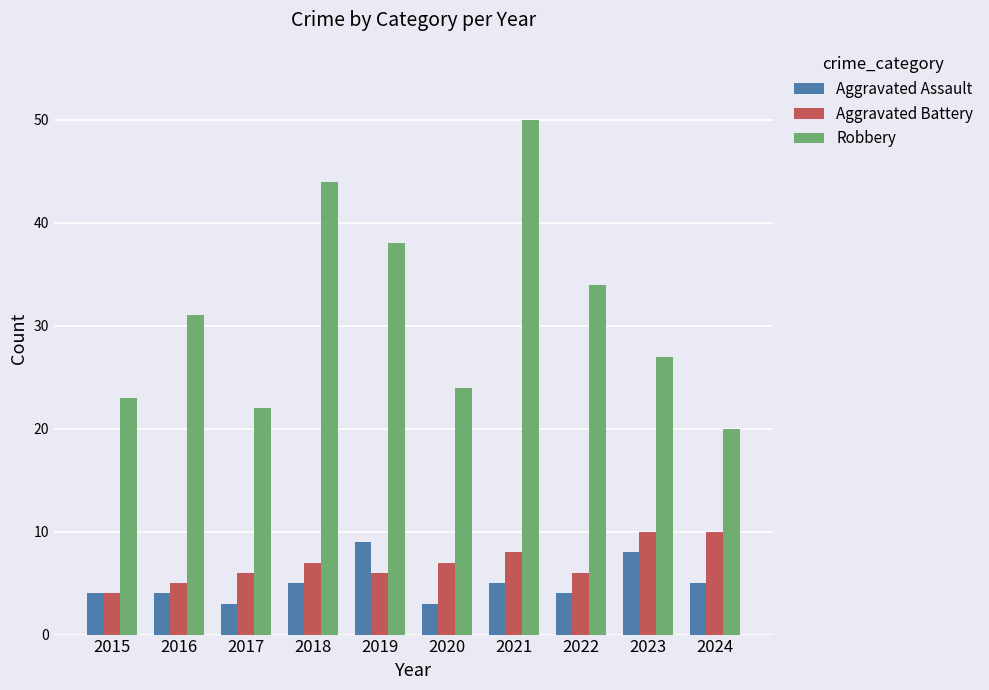

Where is Robbery nearest to the value 35?

2022